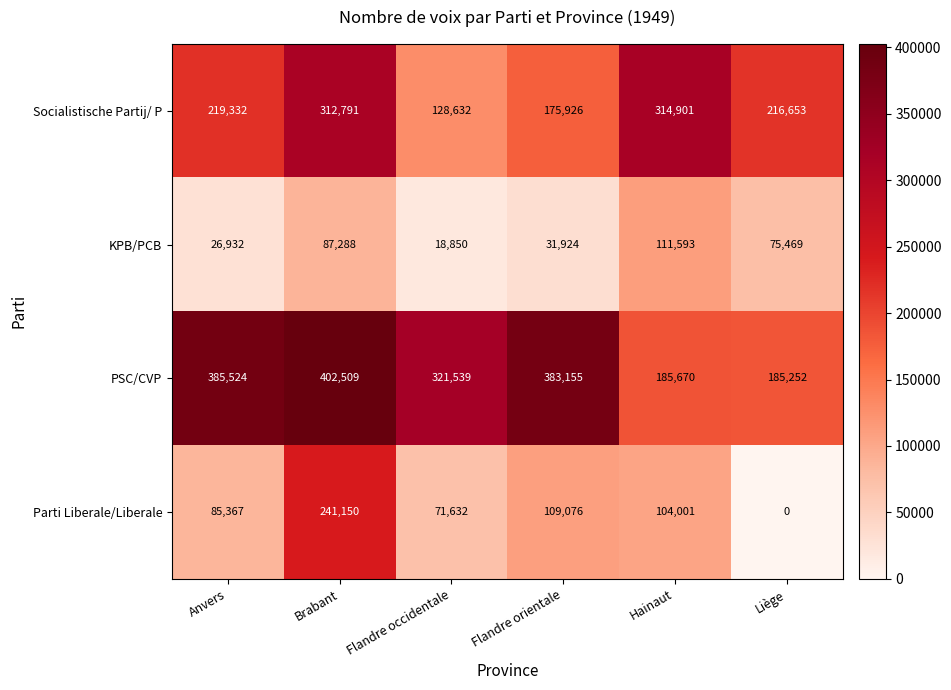

Which series has the largest total across all categories?

PSC/CVP